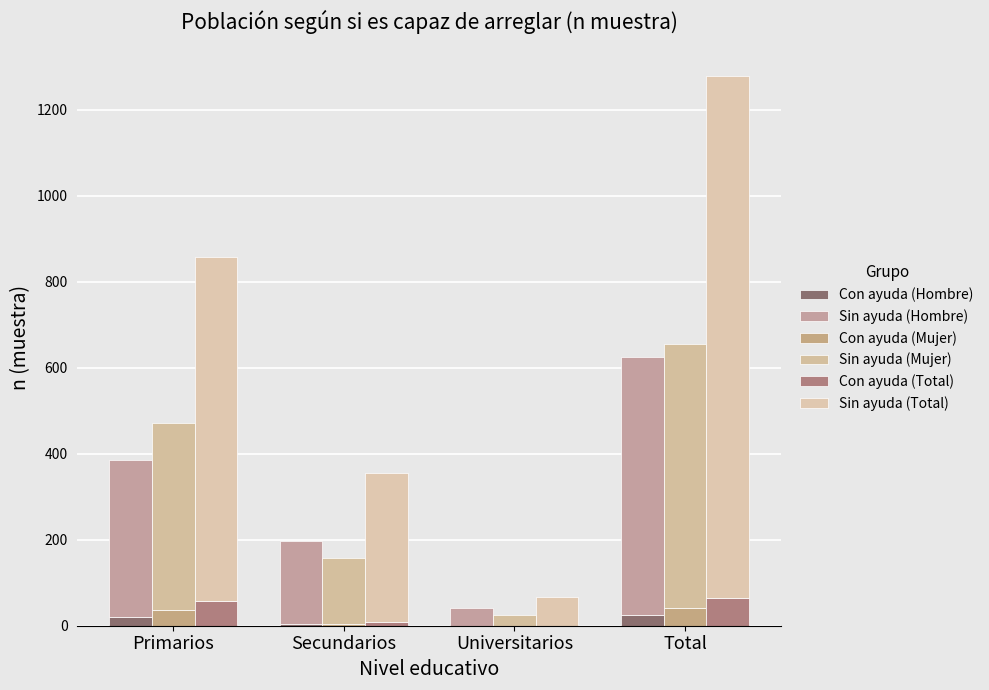

The Sin ayuda (Mujer) series shows 613 at Total. True or false?

True